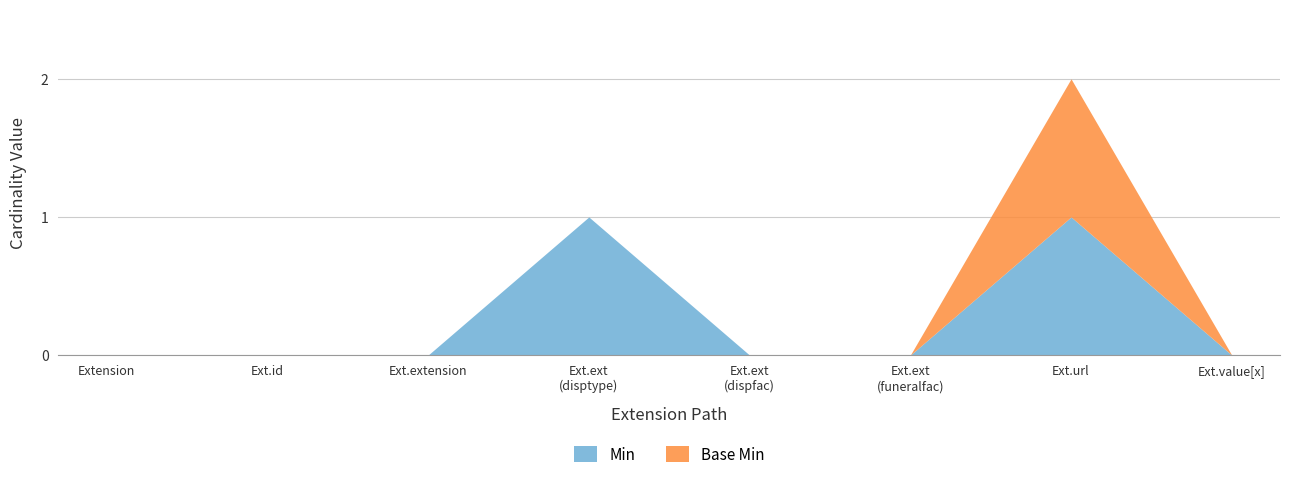

What position from the left is Extension.extension(dispositionfacility)?

5